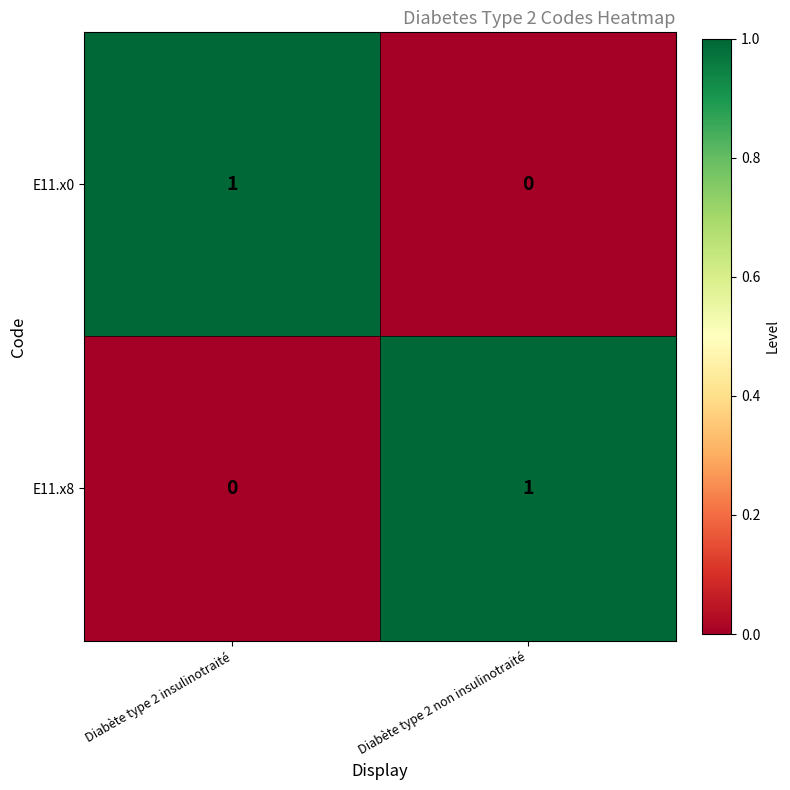

The value of E11.x8 at Diabète type 2 non insulinotraité is 1. True or false?

True